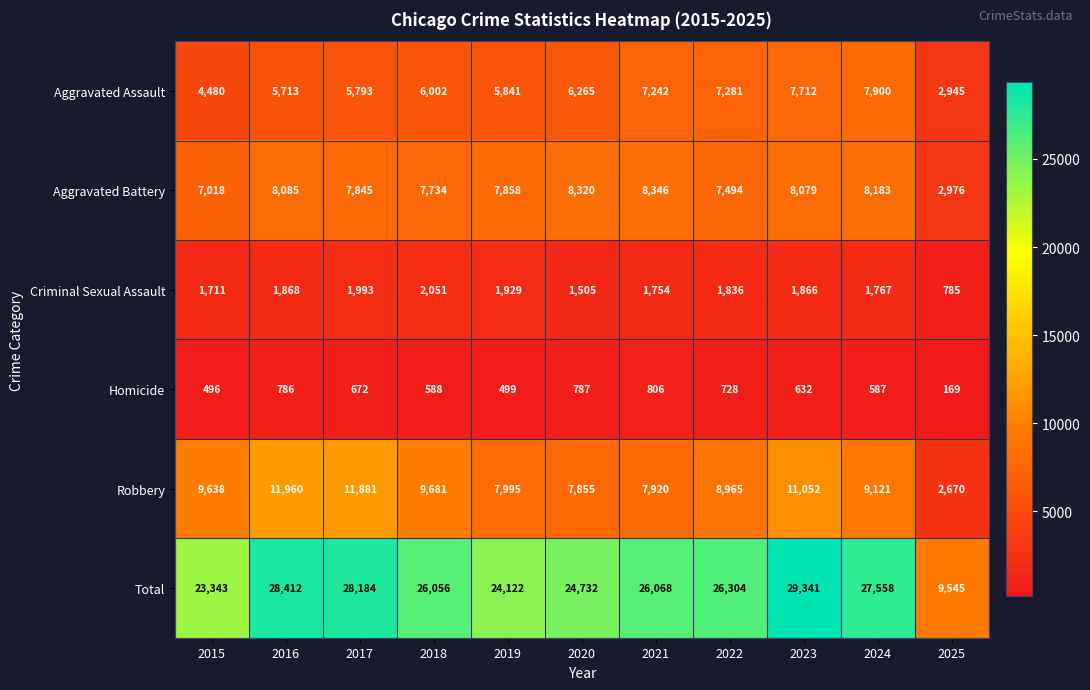

Which series has the widest spread of values?

Total